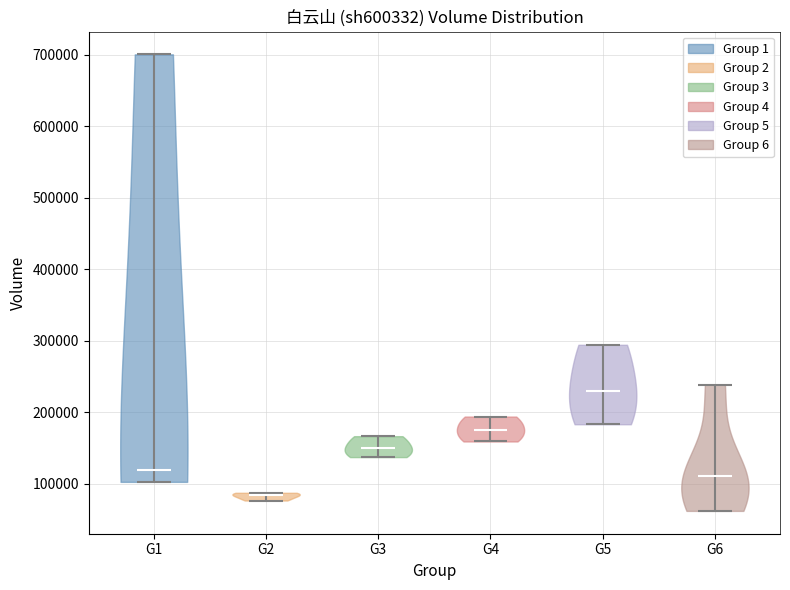

Which violin has the highest median line?

G5